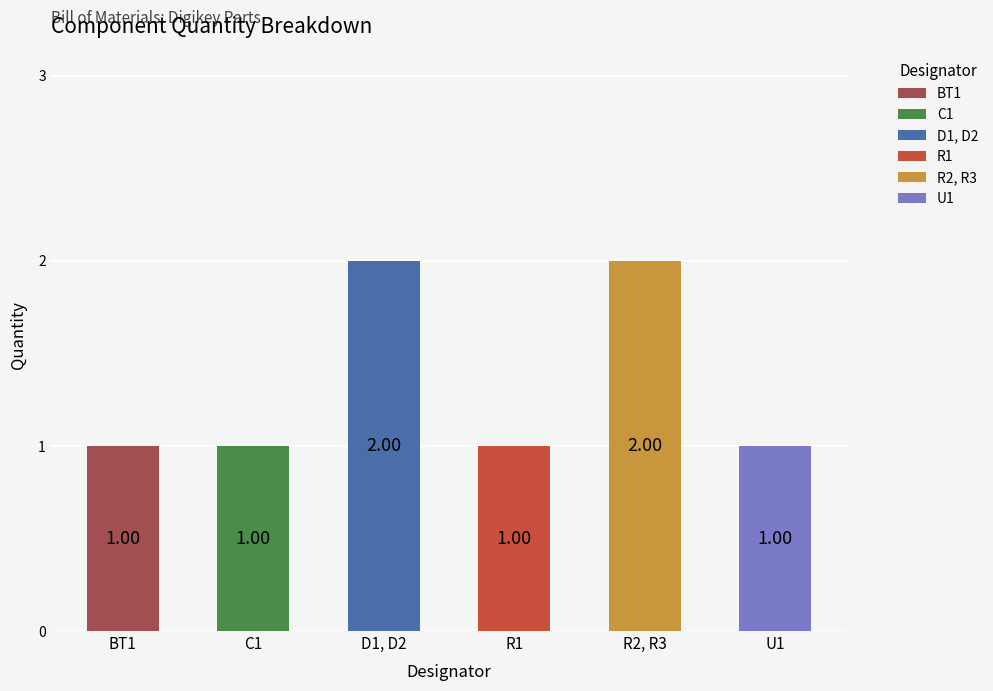

What is the sum of all values?

8